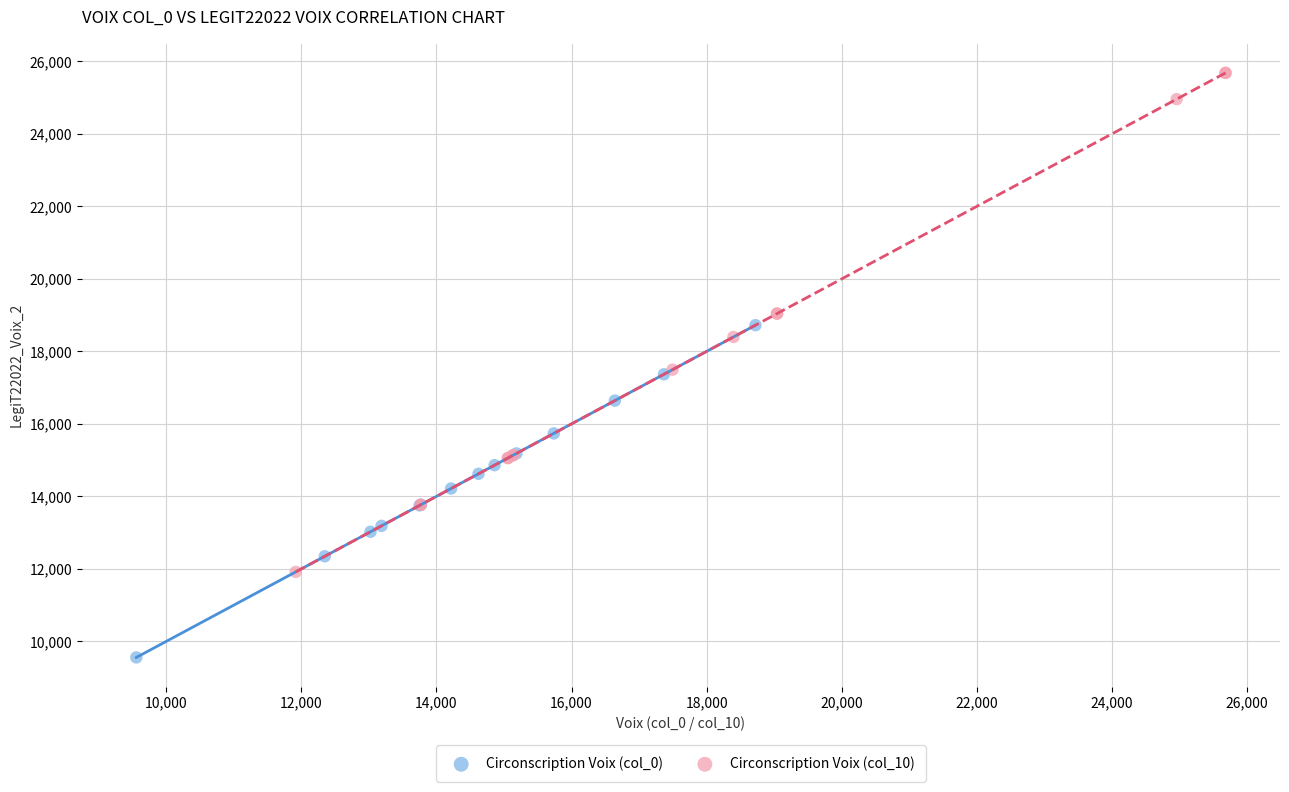

Which series contains the highest Y value?

Circonscription Voix (col_10)